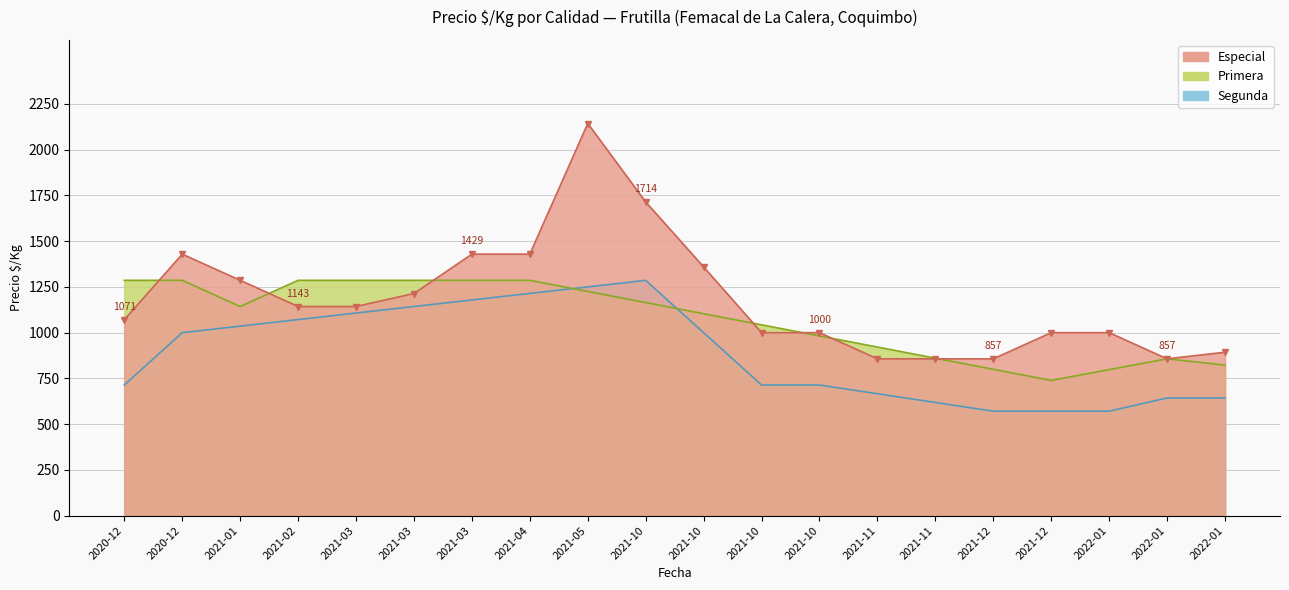

True or false: Segunda and Primera intersect in this chart.

False